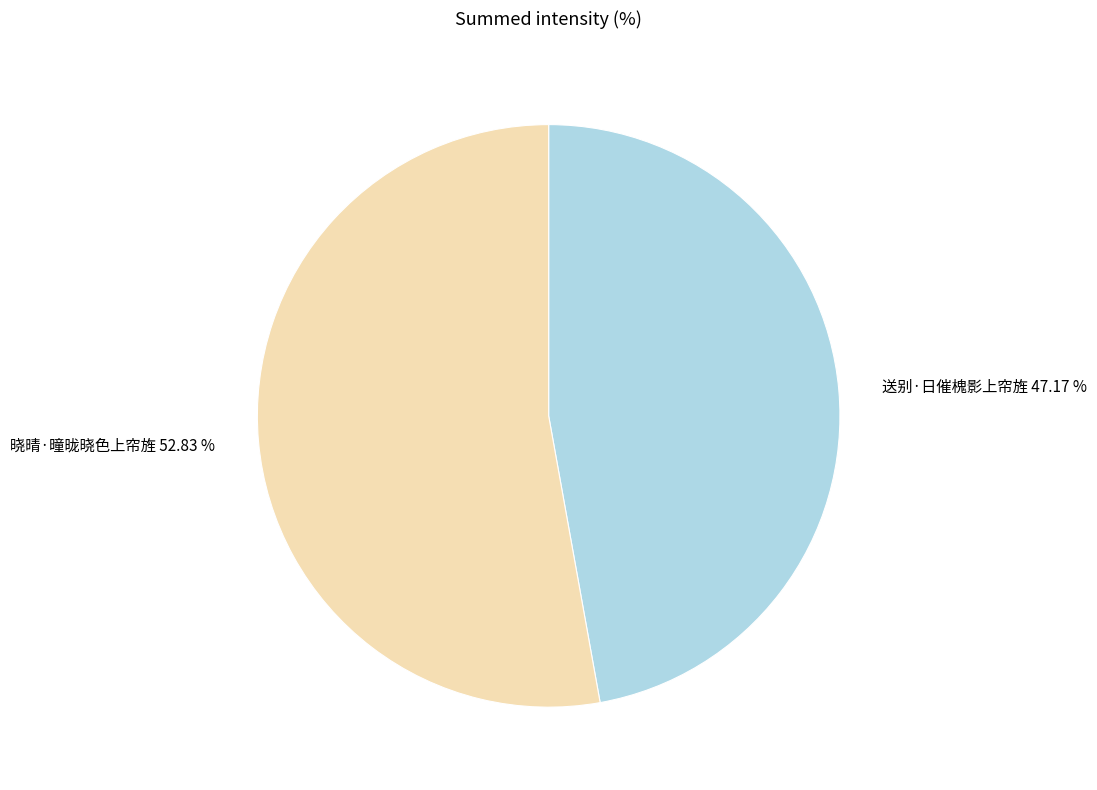

Is 晓晴·曈昽晓色上帘旌 the majority of the pie?

Yes